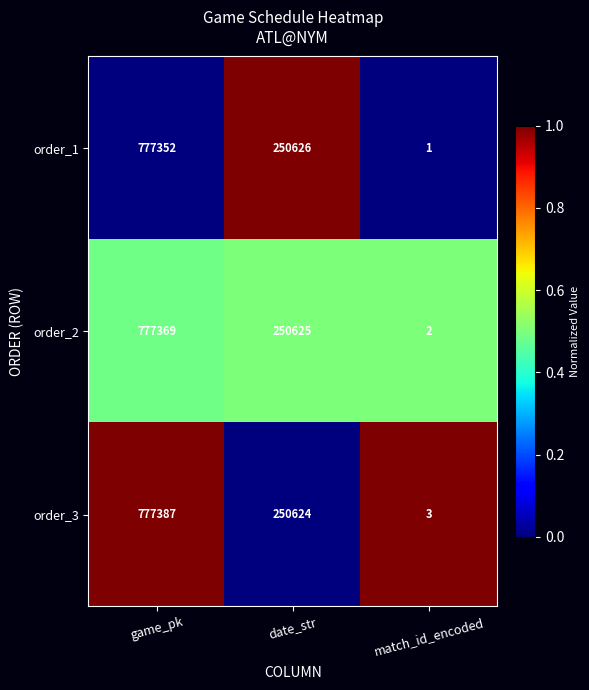

Which series has the widest spread of values?

order_3